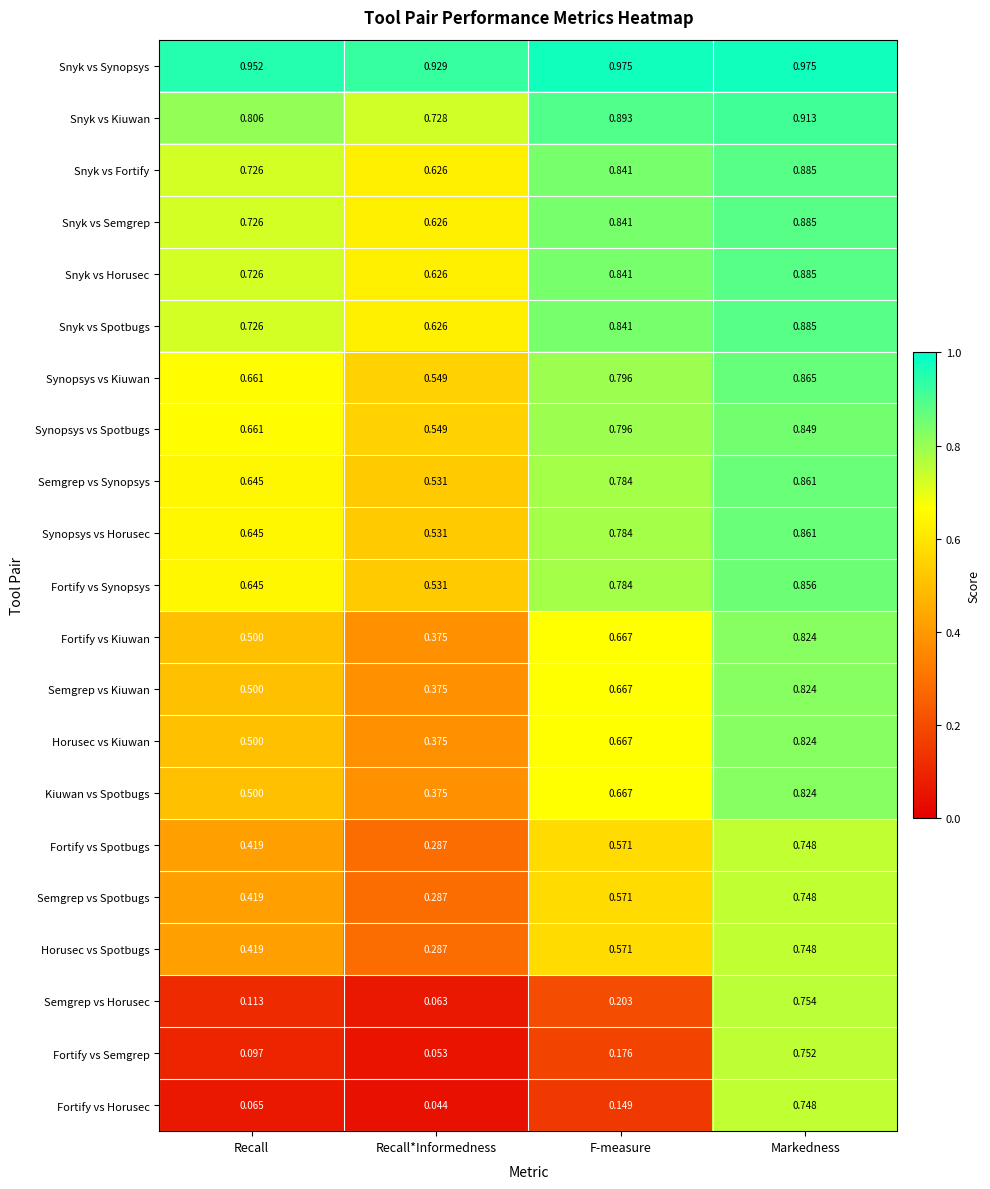

Which series has the largest total across all categories?

Snyk vs Synopsys